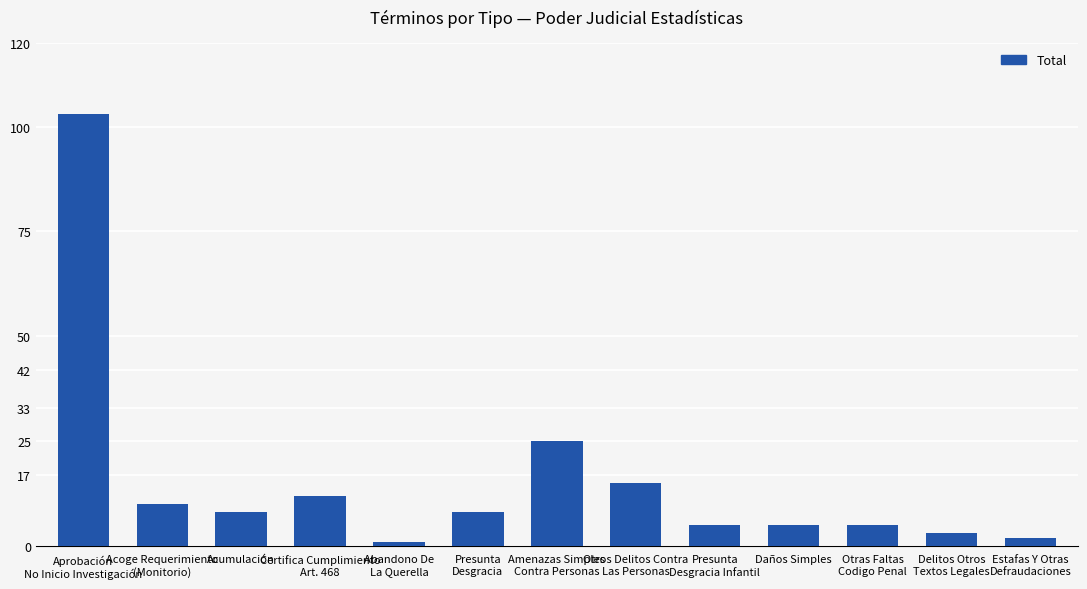

True or false: the data shows 5 at Presunta
Desgracia Infantil.

True